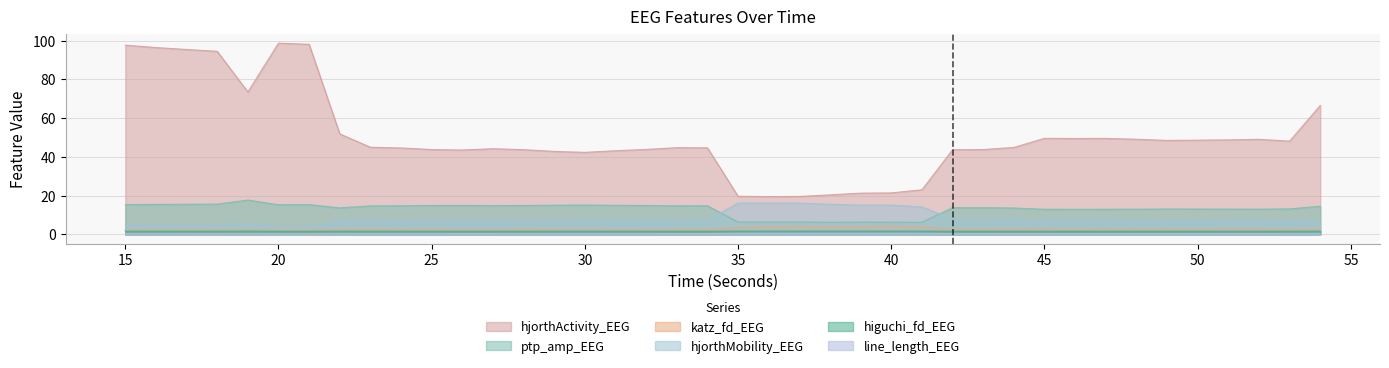

At 34, list the series in order from largest to smallest.

hjorthActivity_EEG, ptp_amp_EEG, hjorthMobility_EEG, katz_fd_EEG, higuchi_fd_EEG, line_length_EEG